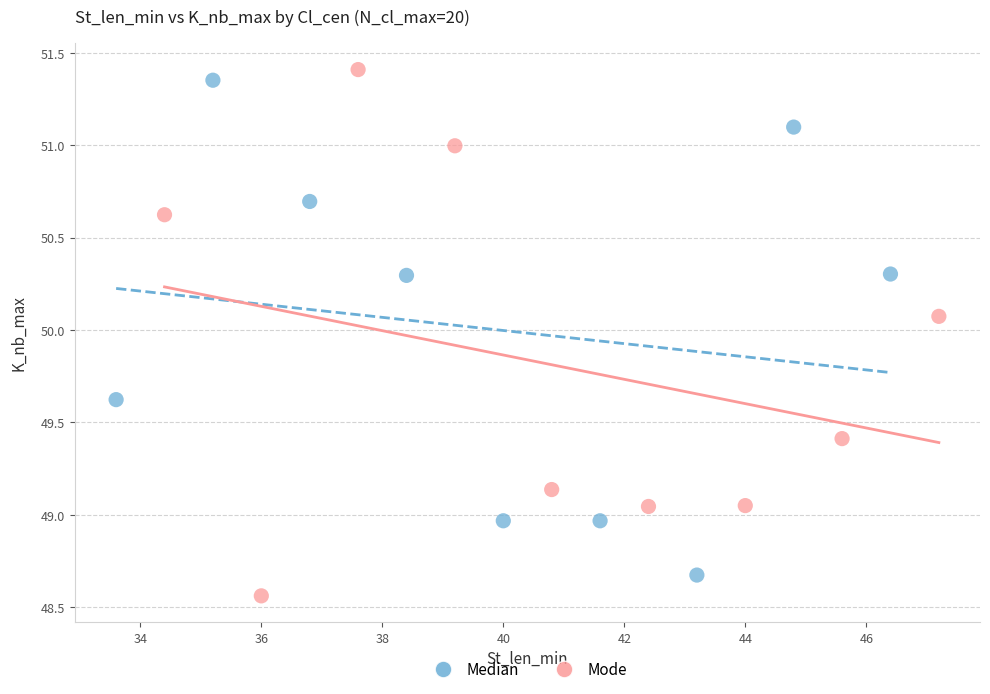

Which series contains the lowest Y value?

Mode